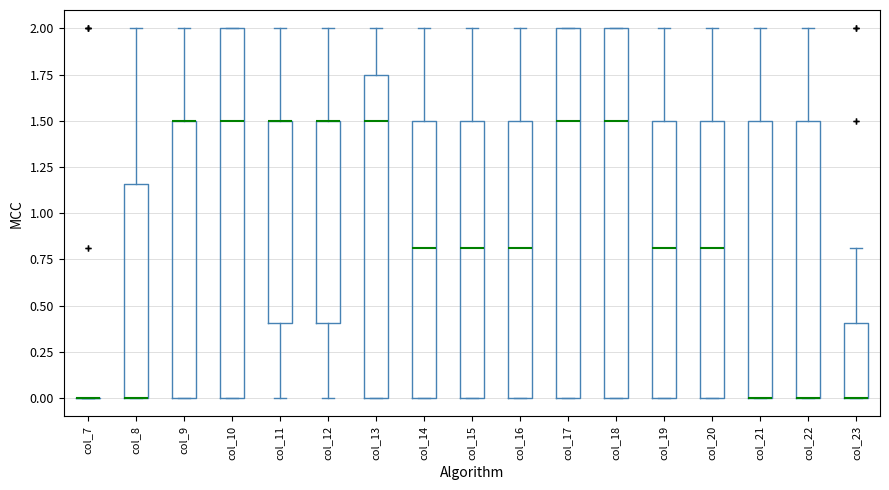

Where is the lower edge of the box for col_10 on the y-axis? The values are not printed on the chart, so give them approximately, as read against the axis.

0.00